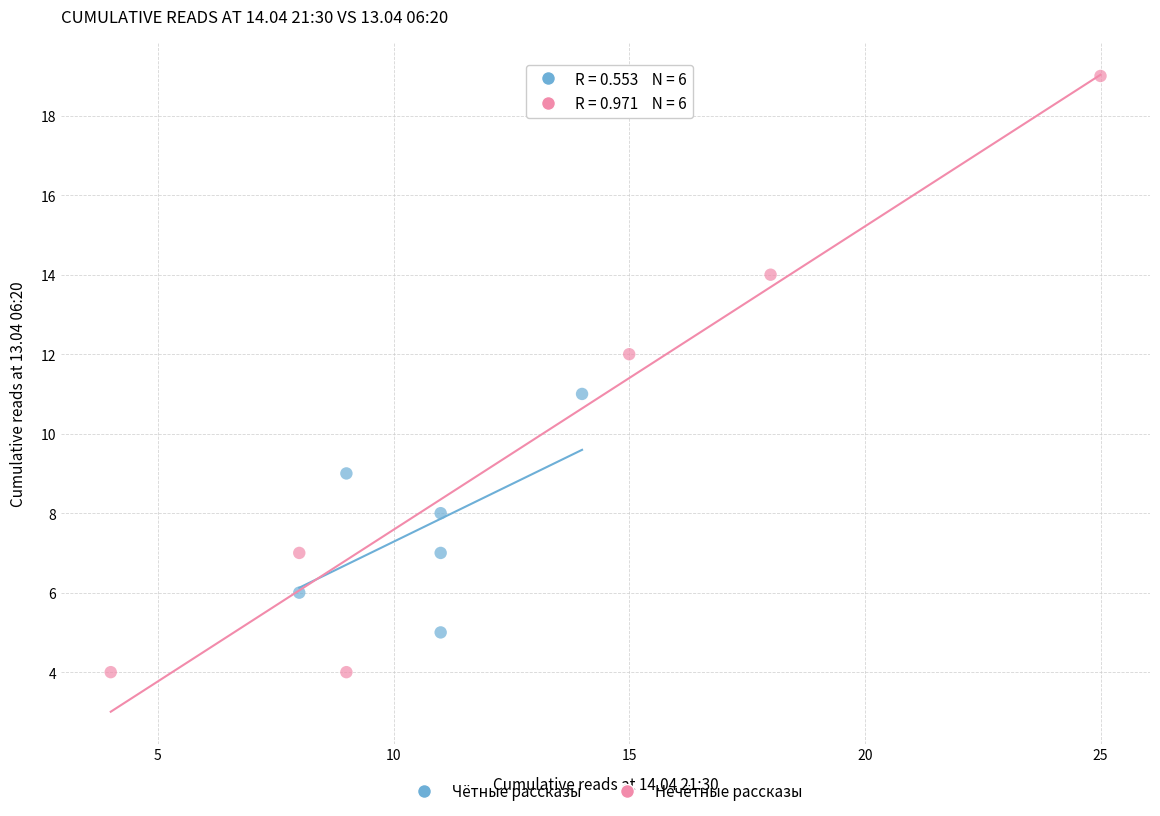

Which series contains the lowest Y value?

Нечётные рассказы